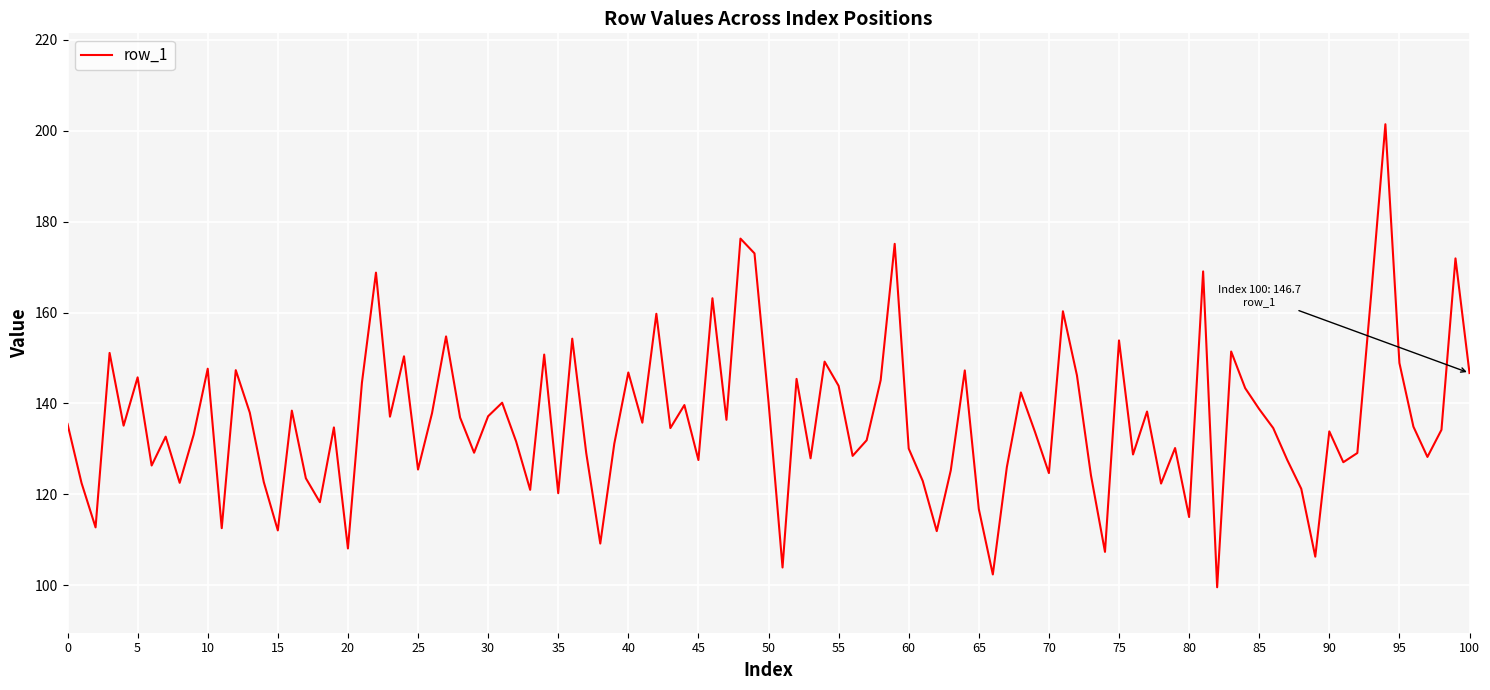

What is the difference between the maximum and minimum values?

101.9